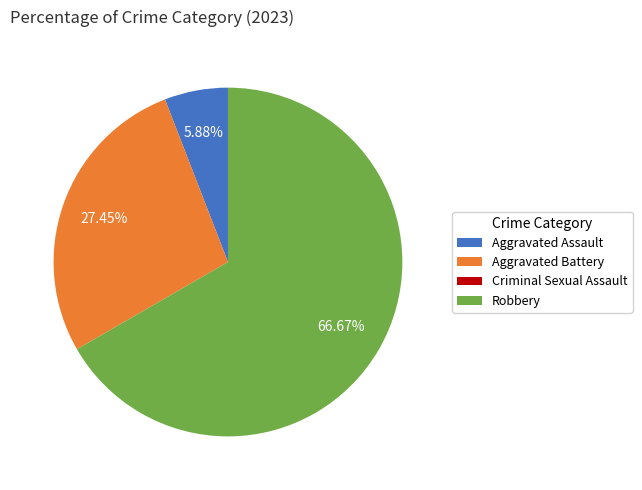

Which category accounts for the majority?

Robbery